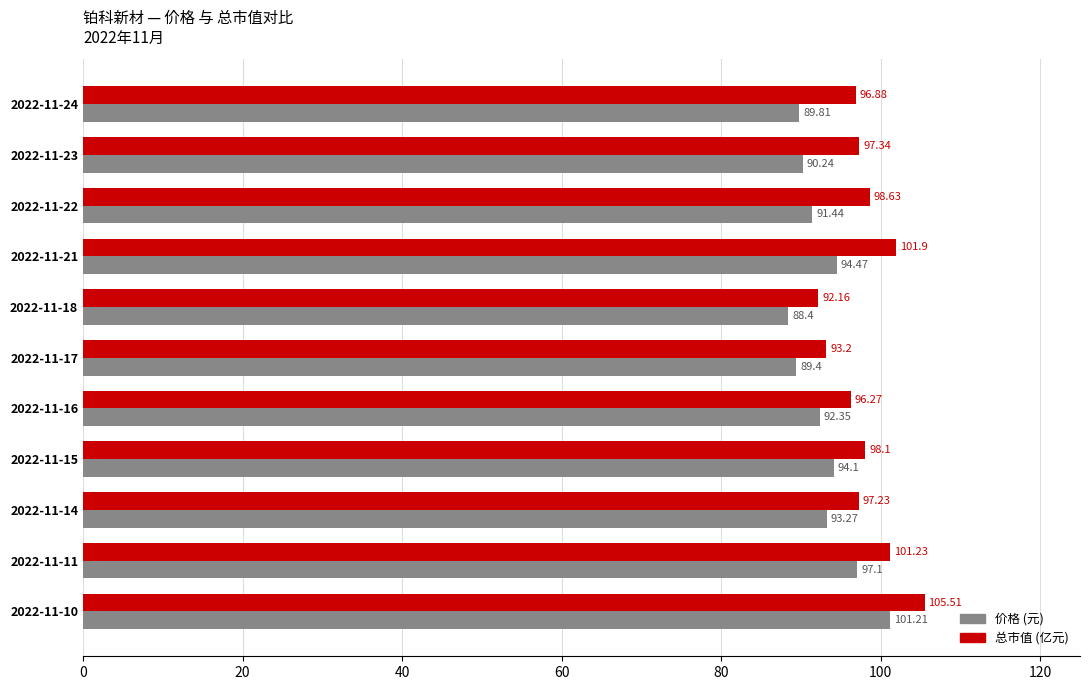

At which category is the sum across all series the highest?

2022-11-10